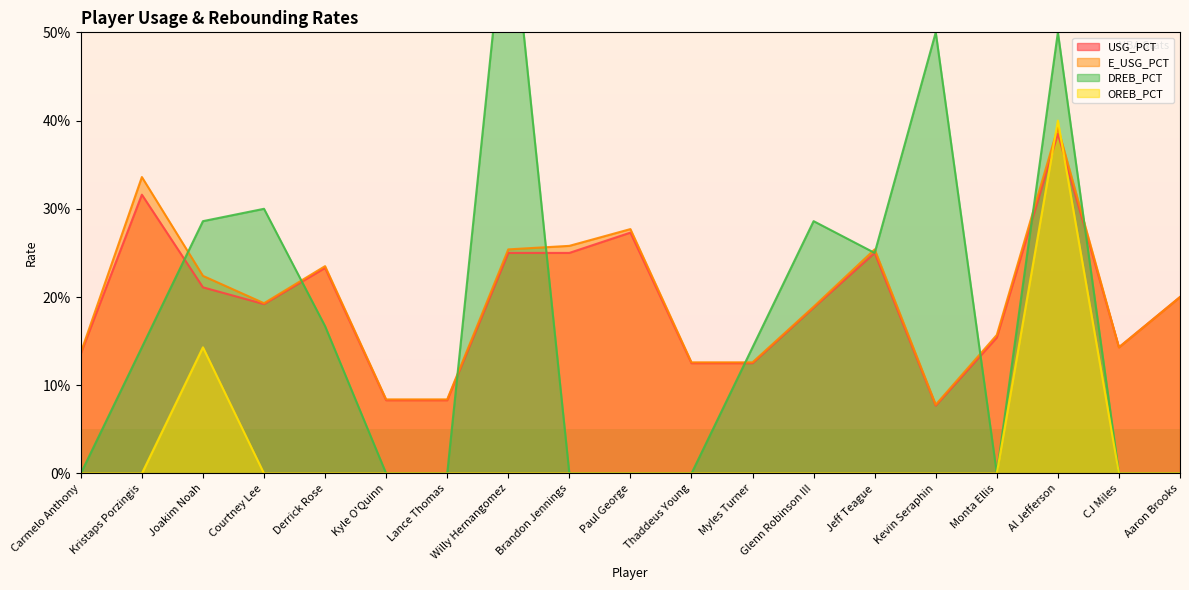

Reading left to right, what are all the values shown in this chart?

USG_PCT: 0.1	0.3	0.2	0.2	0.2	0.1	0.1	0.2	0.2	0.3	0.1	0.1	0.2	0.2	0.1	0.2	0.4	0.1	0.2
E_USG_PCT: 0.1	0.3	0.2	0.2	0.2	0.1	0.1	0.3	0.3	0.3	0.1	0.1	0.2	0.3	0.1	0.2	0.4	0.1	0.2
OREB_PCT: 0.0	0.0	0.1	0.0	0.0	0.0	0.0	0.0	0.0	0.0	0.0	0.0	0.0	0.0	0.0	0.0	0.4	0.0	0.0
DREB_PCT: 0.0	0.1	0.3	0.3	0.2	0.0	0.0	0.7	0.0	0.0	0.0	0.1	0.3	0.2	0.5	0.0	0.5	0.0	0.0